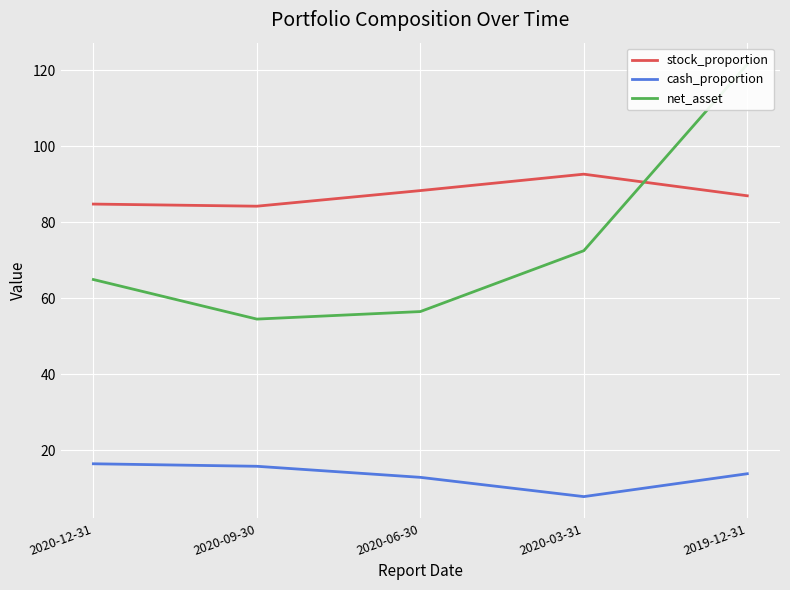

True or false: net_asset and cash_proportion intersect in this chart.

False